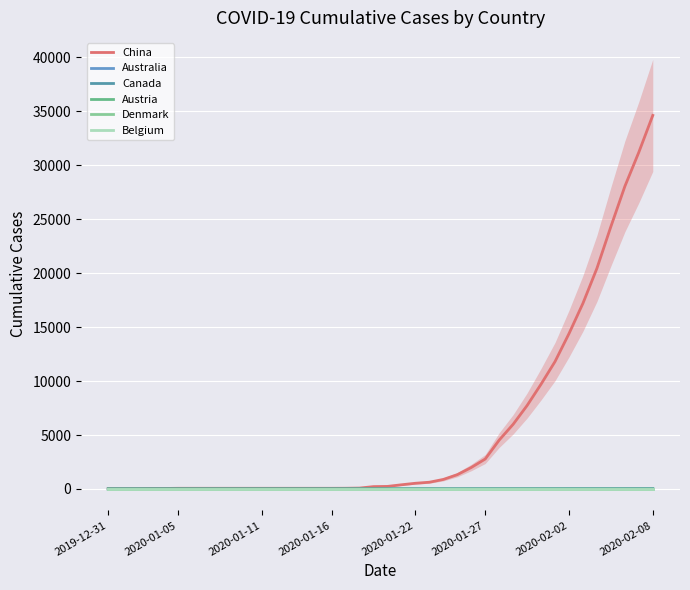

What is the label of the 21st point from the right?

19